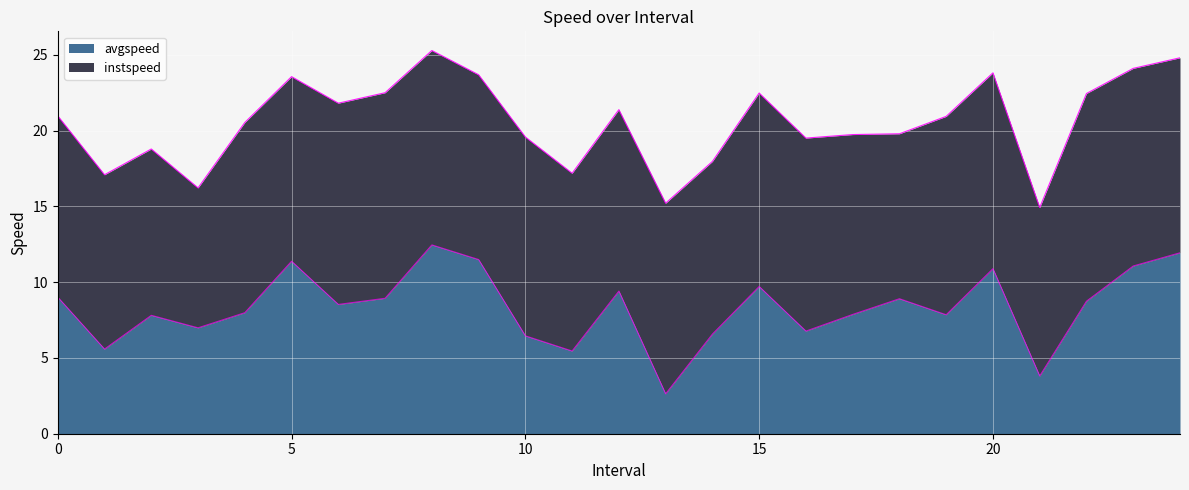

Which label corresponds to the smallest value in the chart?

13.0